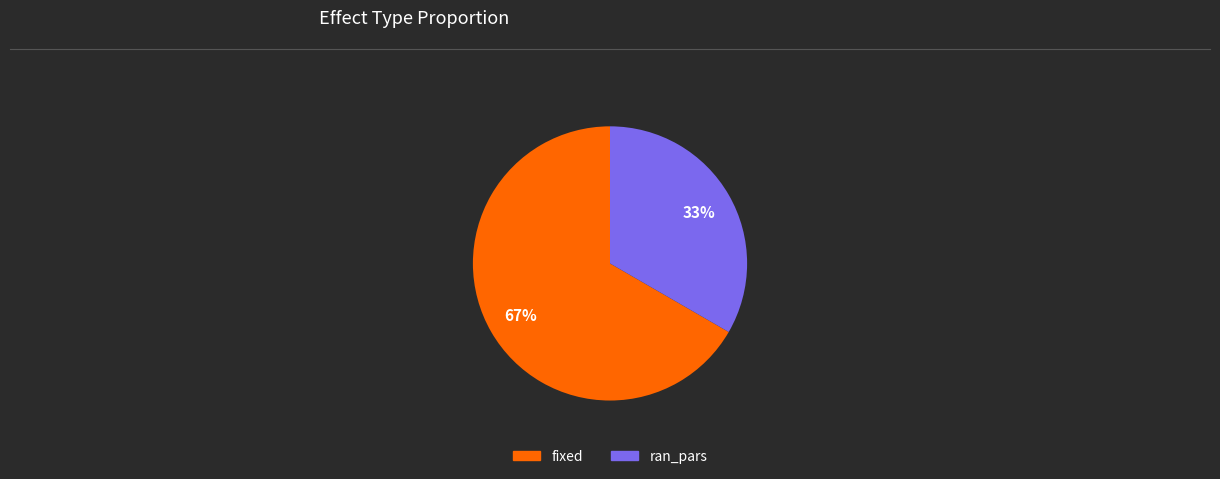

To the nearest percent, what is the combined percentage of ran_pars and fixed?

100%